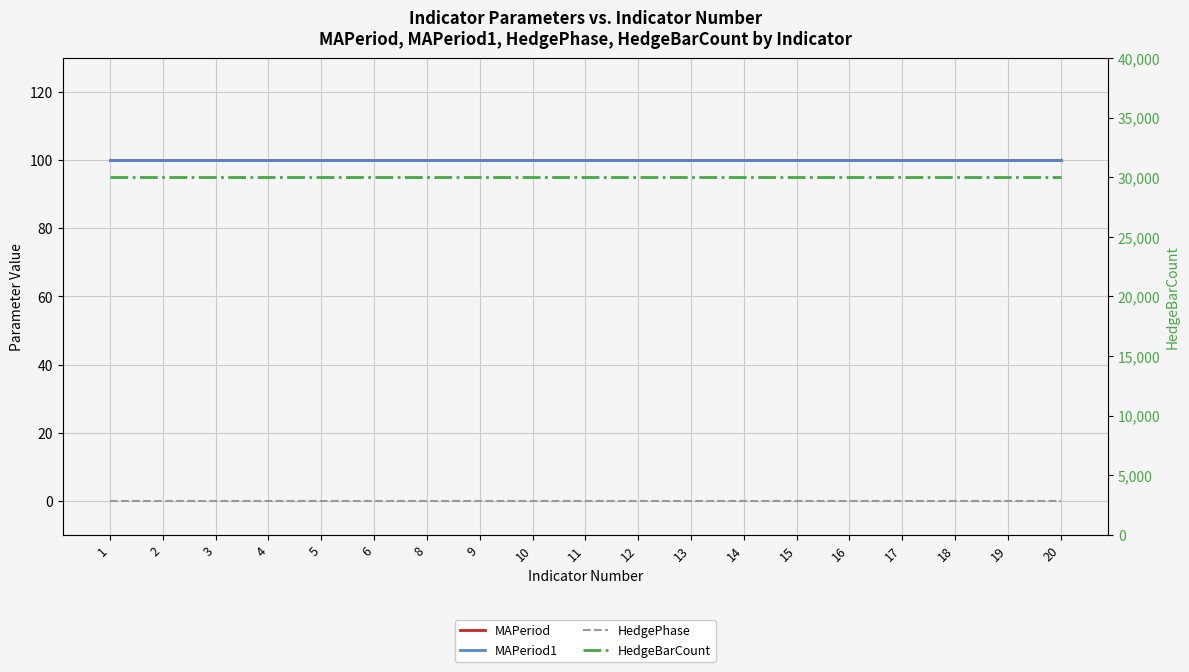

What is the value of the HedgeBarCount point at the 10th from the left?

30000